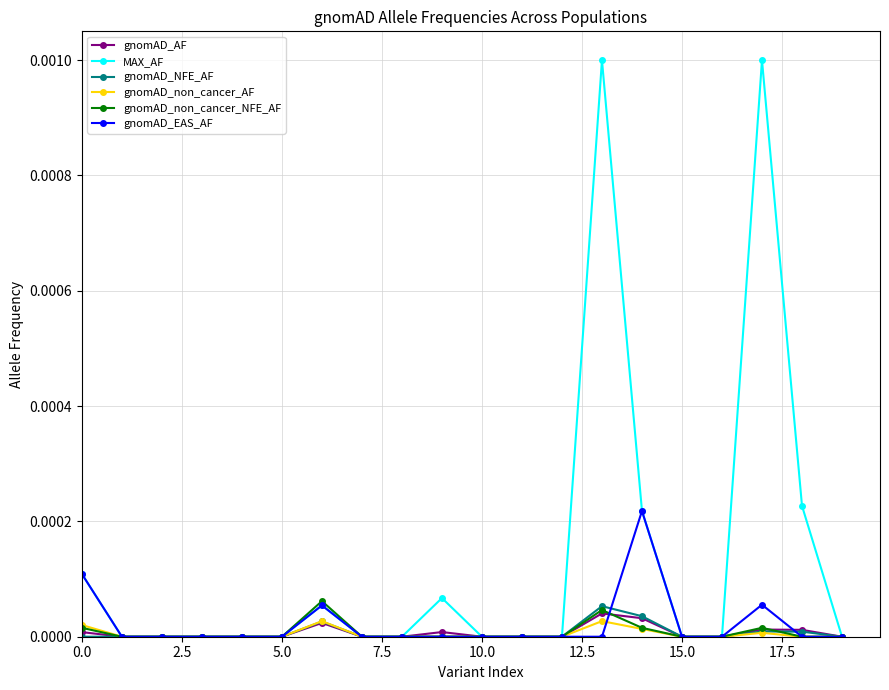

True or false: gnomAD_AF has more than 1 points higher than both neighbors.

True